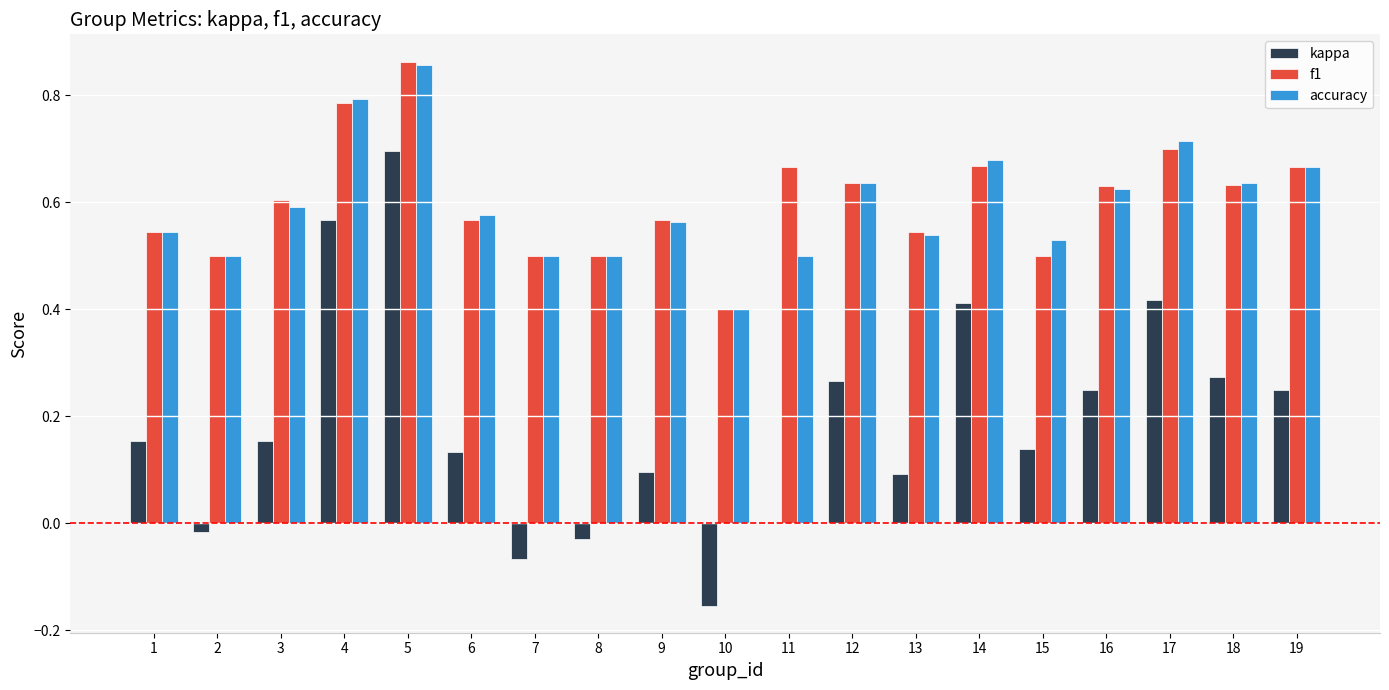

Which label corresponds to the largest value in the chart?

5